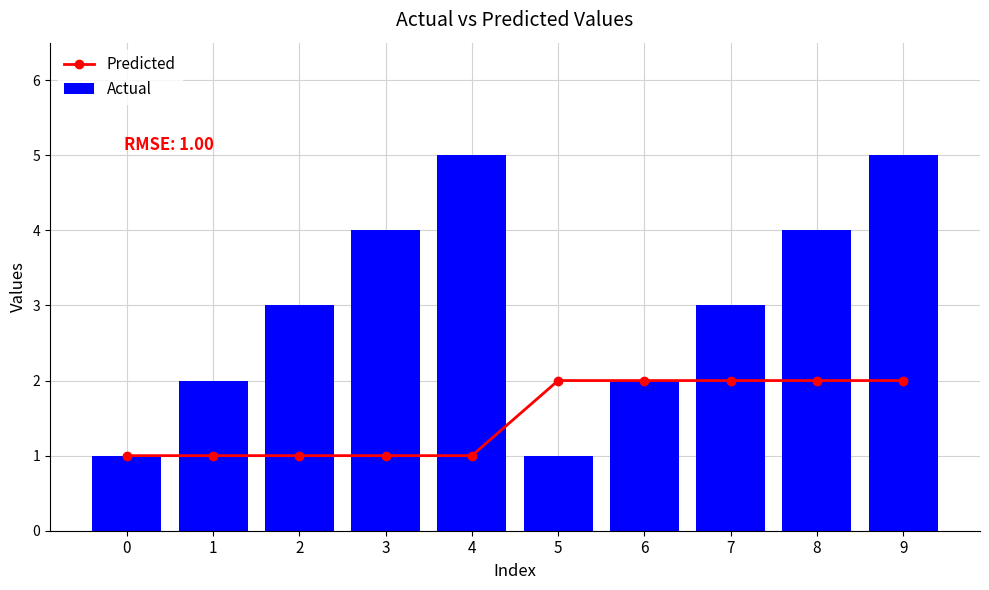

What are all the series names shown in the legend?

Predicted, Actual